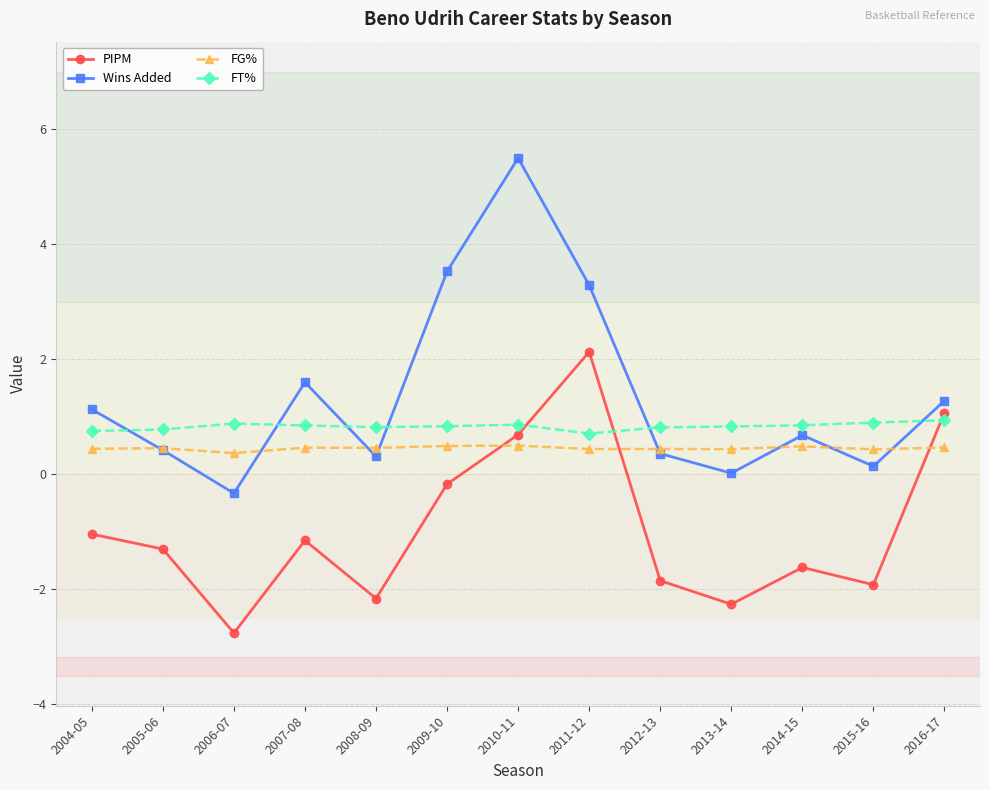

Which series ends up on top after the final intersection of Wins Added and FT%?

Wins Added